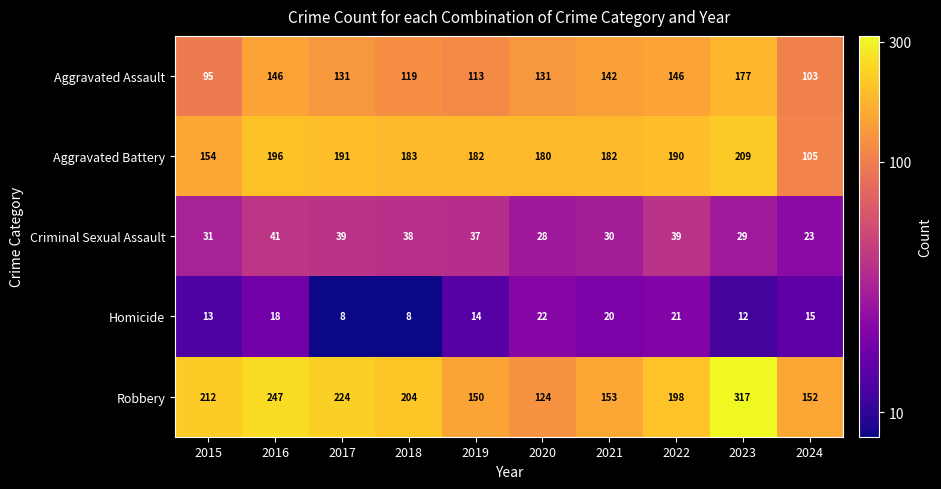

What is the average value of the Robbery series?

198